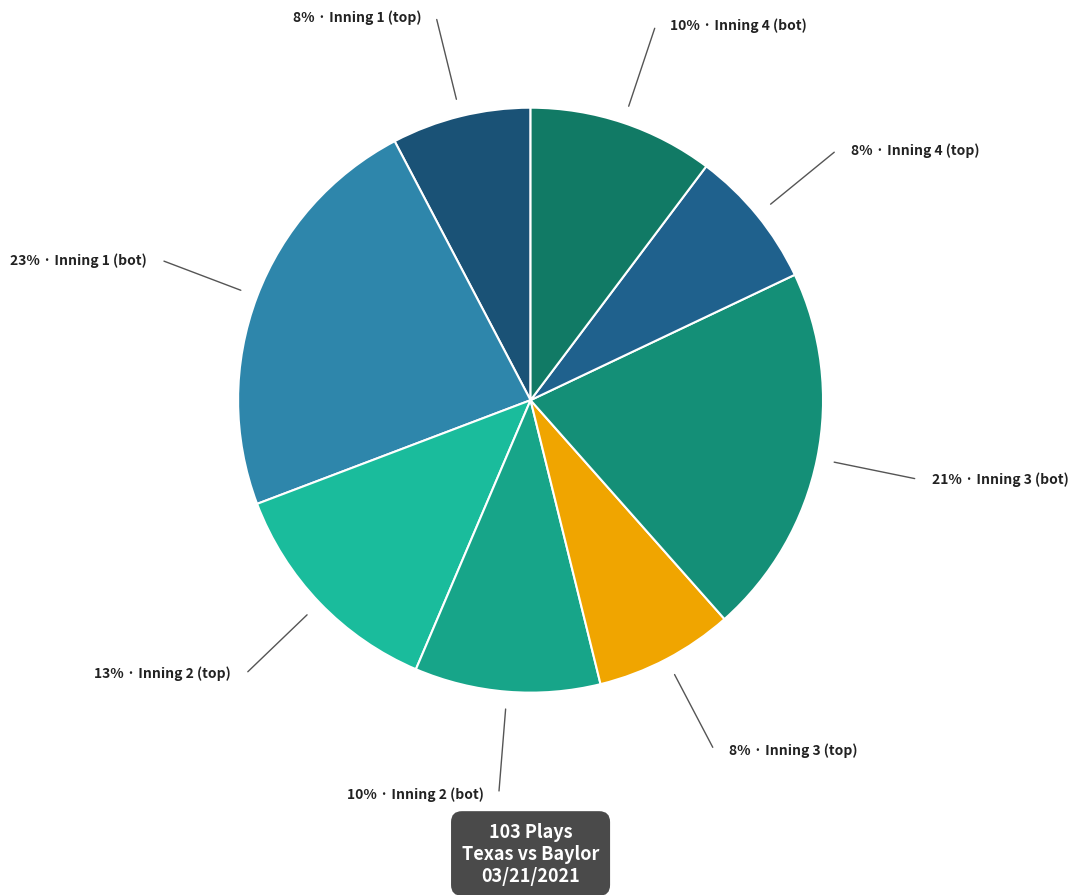

Count the number of slices in the pie.

8